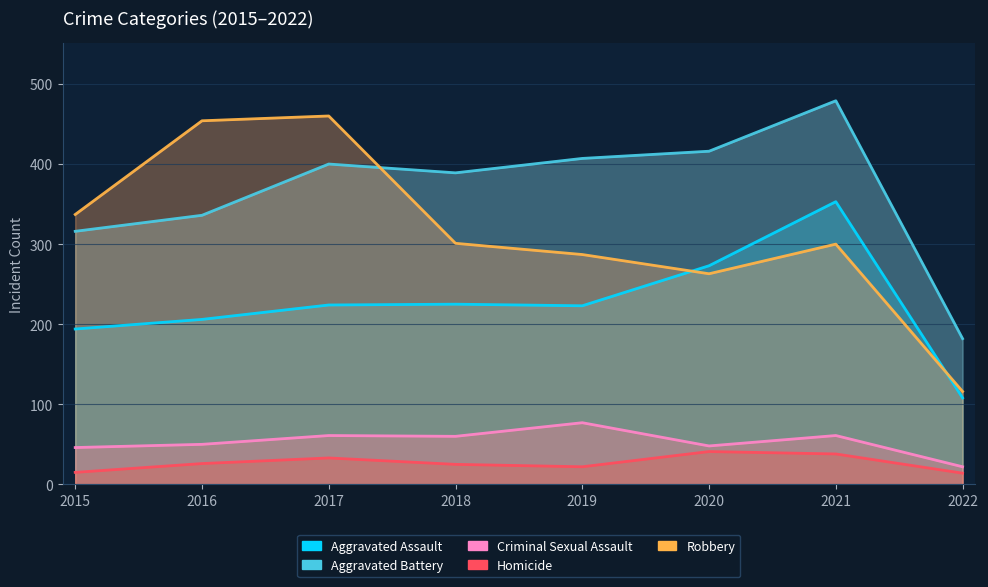

What value does the Aggravated Battery series have at 2020?

416